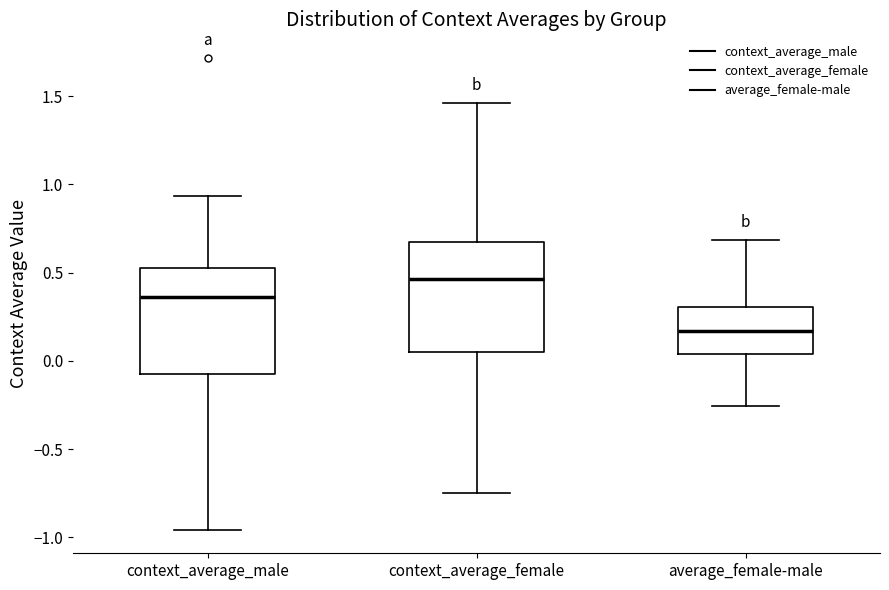

Reading left to right, read every box against the y-axis: the position of its median line, the range the box covers, and the ends of its whiskers. The values are not printed on the chart, so give them approximately, as read against the axis.

context_average_male: median 0.35, box -0.05 to 0.55, whiskers -0.95 to 0.95
context_average_female: median 0.45, box 0.05 to 0.65, whiskers -0.75 to 1.45
average_female-male: median 0.15, box 0.05 to 0.30, whiskers -0.25 to 0.70